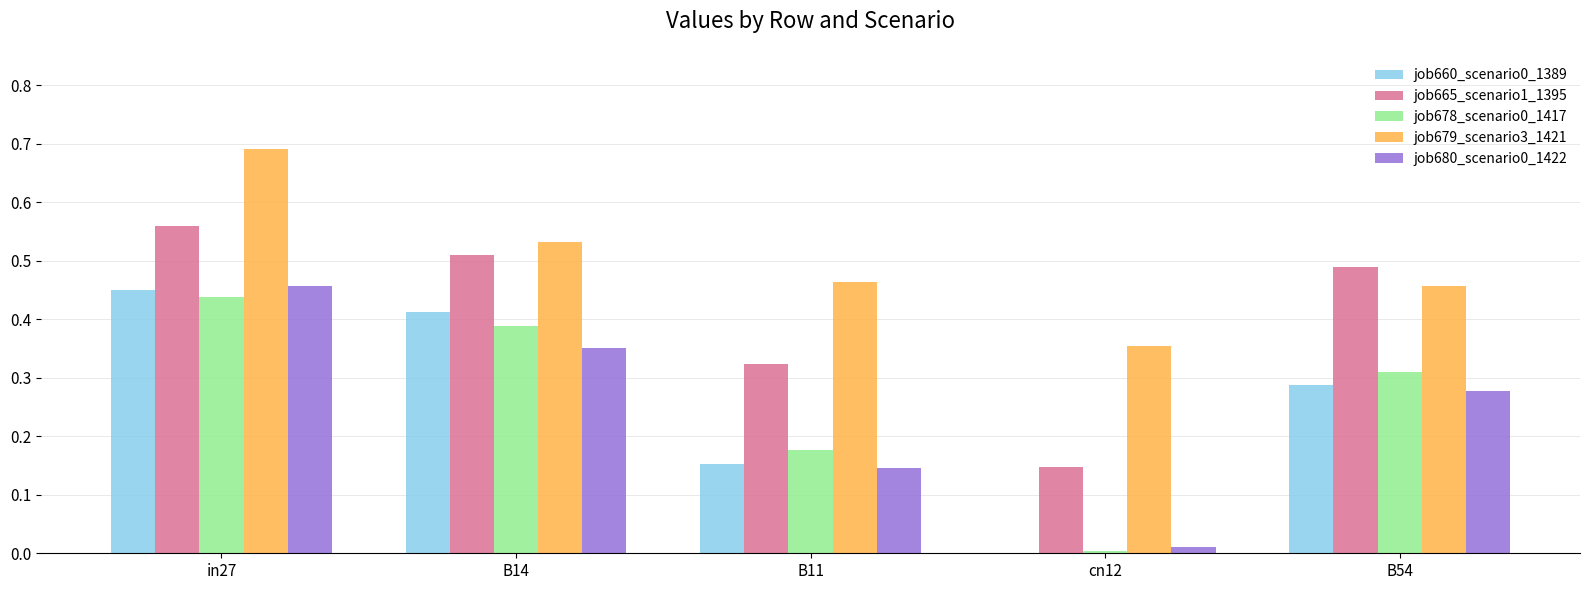

Is the value of job679_scenario3_1421 at cn12 greater than the value of job680_scenario0_1422 at B11?

Yes